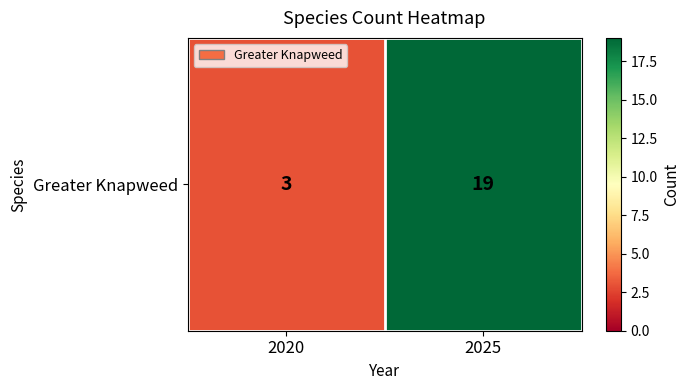

Reading right to left, extract all data points from this chart.

2025=19	2020=3